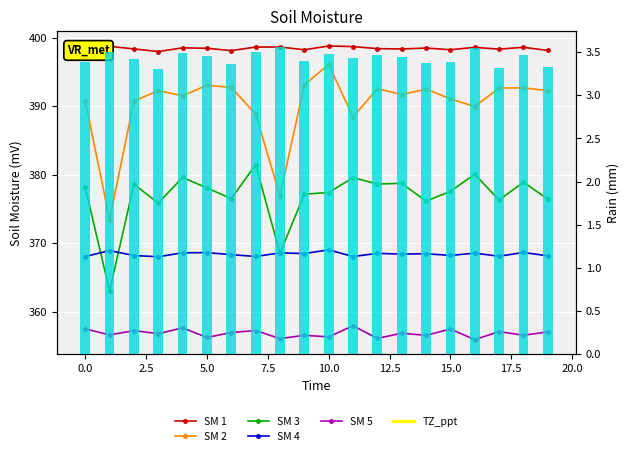

Reading right to left, extract all data points from this chart.

SM 1: 398.2	398.6	398.4	398.6	398.3	398.5	398.4	398.4	398.7	398.8	398.3	398.7	398.7	398.2	398.5	398.6	398.0	398.4	398.8	398.3
SM 2: 392.3	392.7	392.7	390.0	391.1	392.5	391.7	392.6	388.5	396.1	393.2	376.9	388.9	392.8	393.1	391.6	392.3	390.8	373.5	390.8
SM 3: 376.5	378.9	376.3	380.1	377.6	376.2	378.8	378.7	379.6	377.4	377.2	368.6	381.5	376.5	378.1	379.6	375.9	378.6	363.1	378.2
SM 4: 368.2	368.7	368.1	368.6	368.2	368.5	368.4	368.6	368.1	369.1	368.5	368.6	368.1	368.4	368.7	368.6	368.1	368.2	369.0	368.1
SM 5: 357.1	356.6	357.1	356.0	357.5	356.6	356.9	356.1	358.0	356.4	356.6	356.1	357.3	357.0	356.3	357.7	356.8	357.3	356.6	357.5
Precip_mm: 3.3	3.5	3.3	3.5	3.4	3.4	3.4	3.5	3.4	3.5	3.4	3.6	3.5	3.4	3.5	3.5	3.3	3.4	3.5	3.4